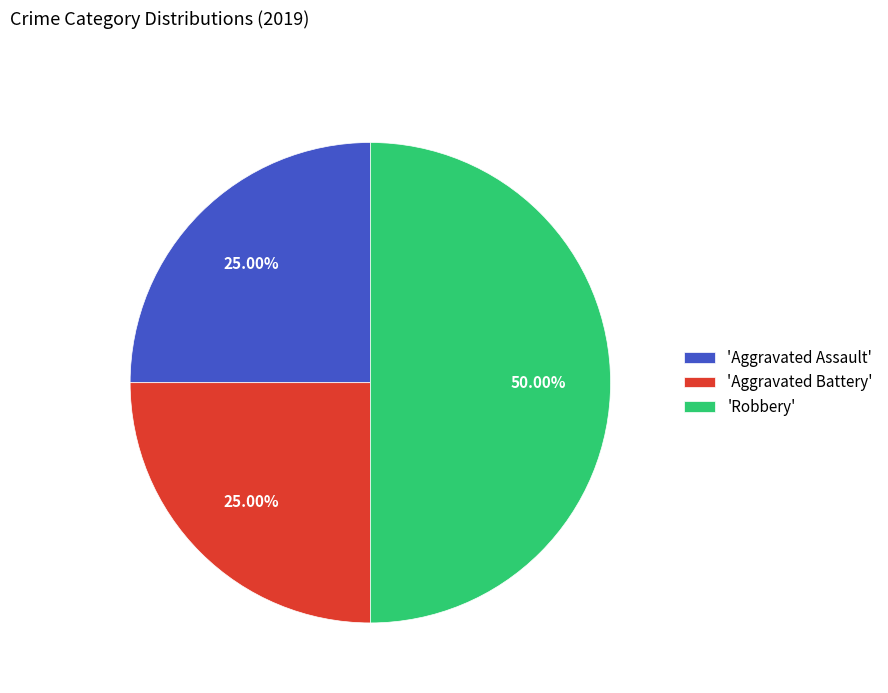

To the nearest percent, what is the difference between the largest and smallest slice percentages?

25%